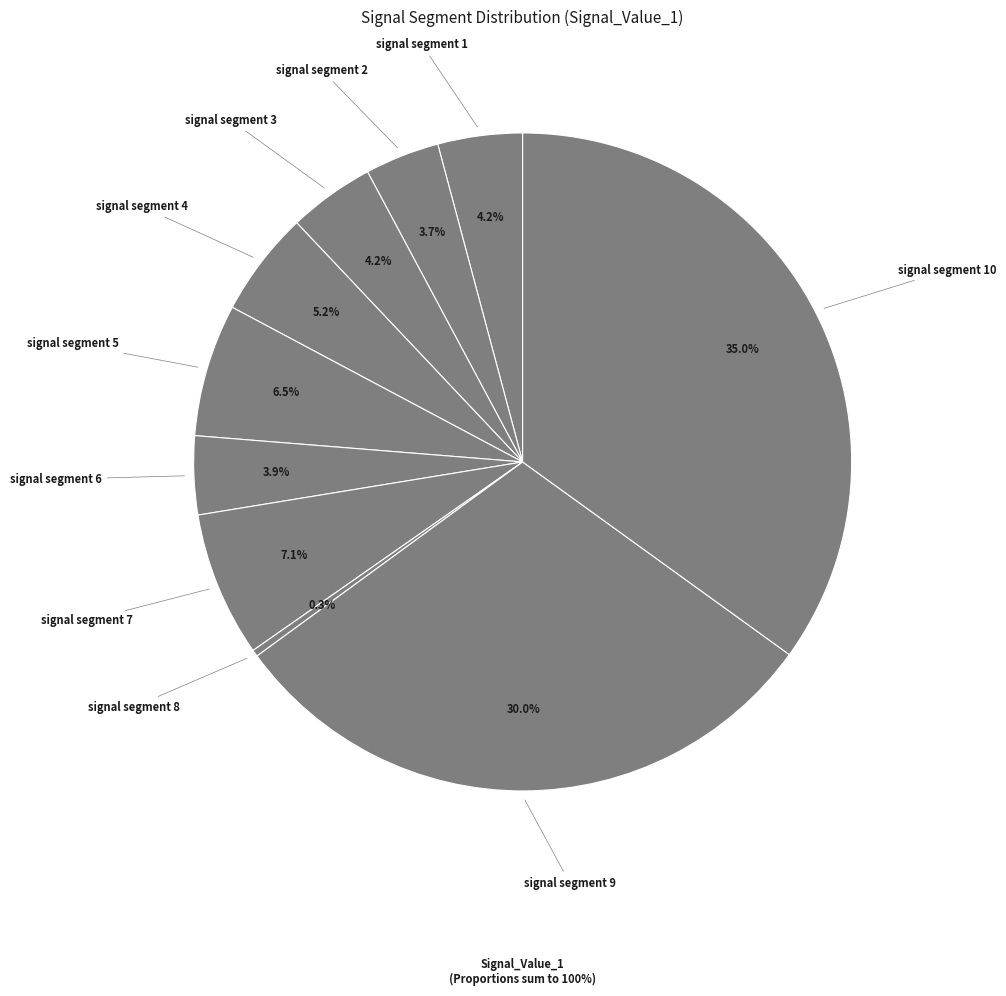

Is there any slice that represents more than half of the pie?

No